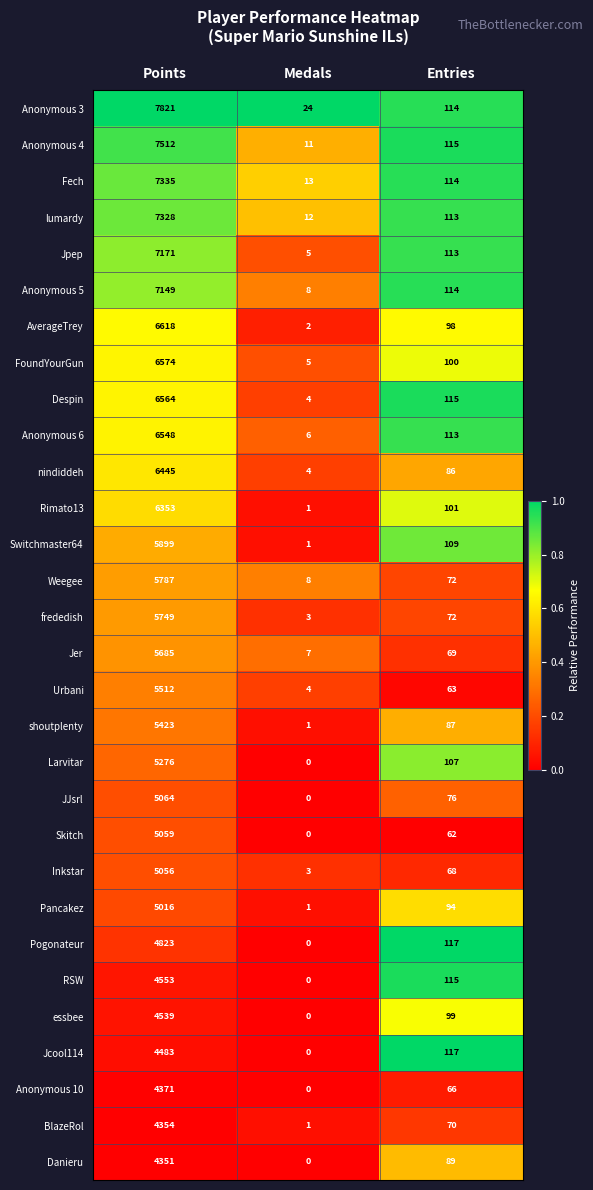

List the series in order of their peak value, lowest first.

Danieru, BlazeRol, Anonymous 10, Jcool114, essbee, RSW, Pogonateur, Pancakez, Inkstar, Skitch, JJsrl, Larvitar, shoutplenty, Urbani, Jer, frededish, Weegee, Switchmaster64, Rimato13, nindiddeh, Anonymous 6, Despin, FoundYourGun, AverageTrey, Anonymous 5, Jpep, lumardy, Fech, Anonymous 4, Anonymous 3